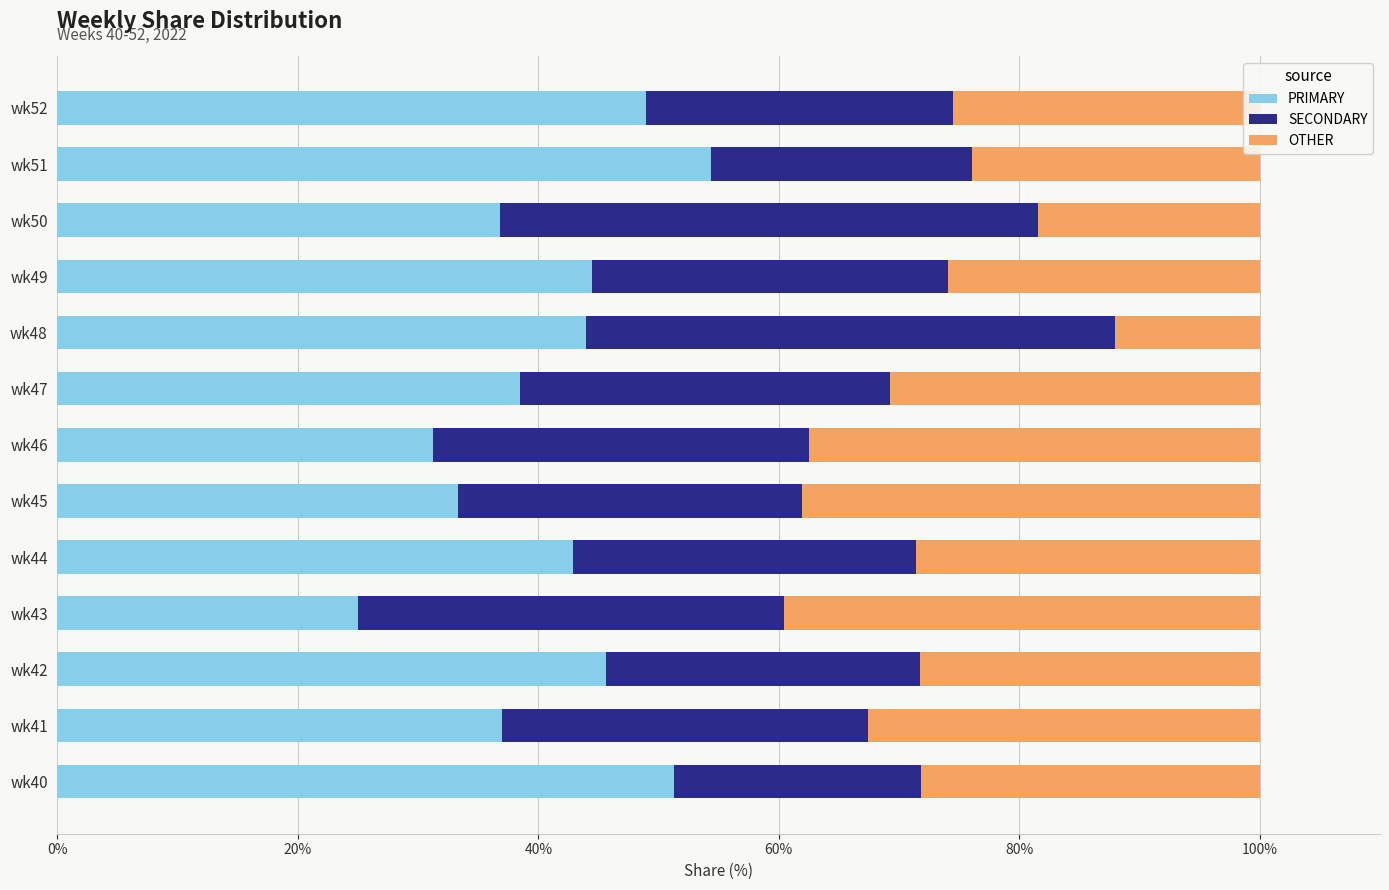

The PRIMARY series shows 44.9 at wk46. True or false?

False